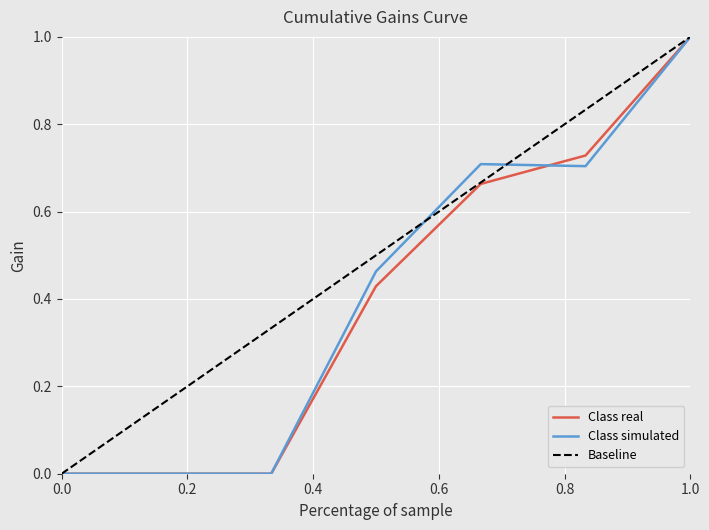

What is the difference between the maximum and second lowest values in the 1 series?

1.0